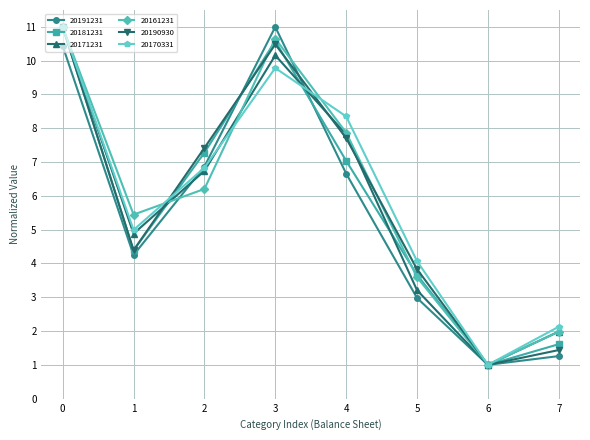

At which category is the sum across all series the highest?

0